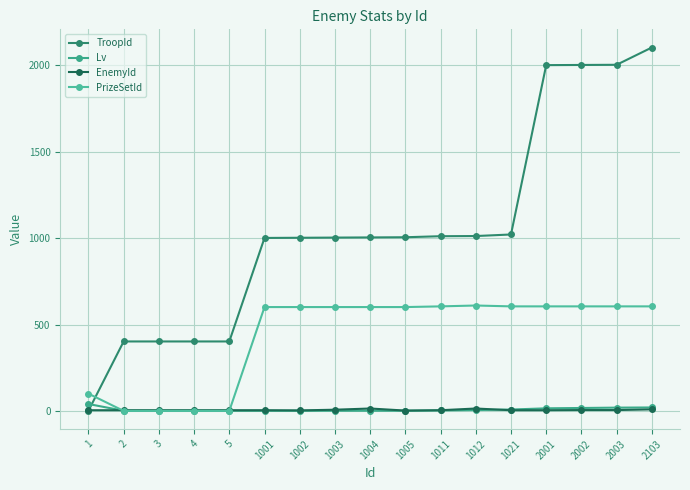

What is the total value across all series at 1012?

1641